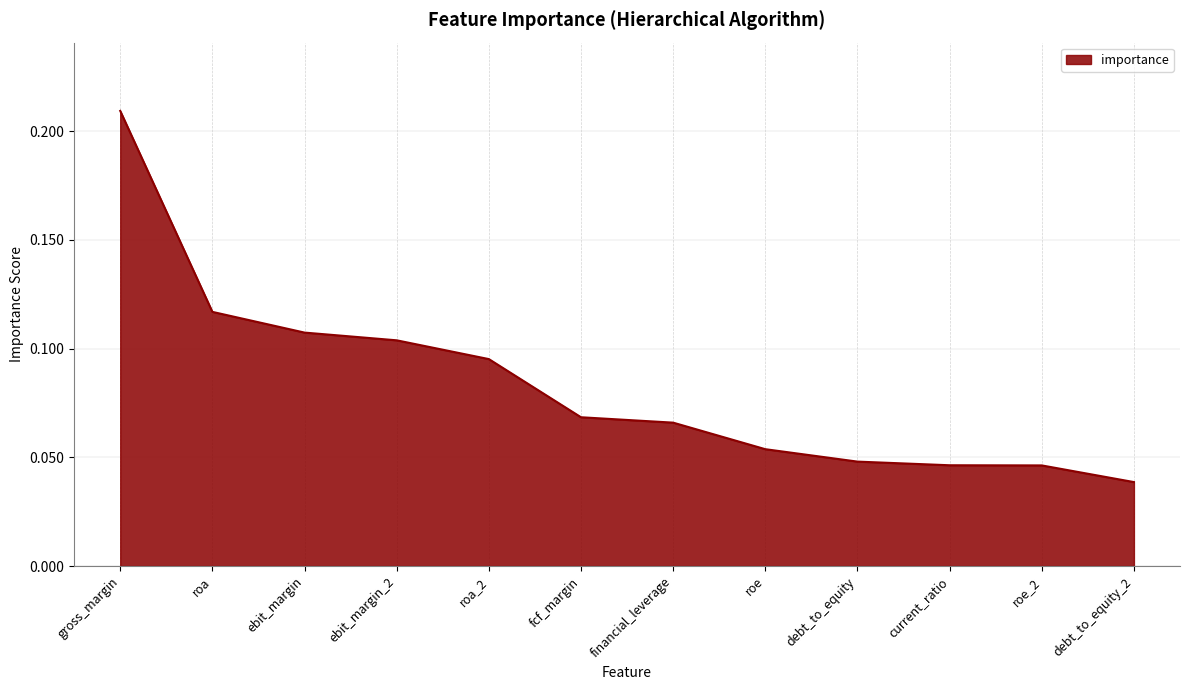

The chart shows a value of 0.1 at roe_2. True or false?

False